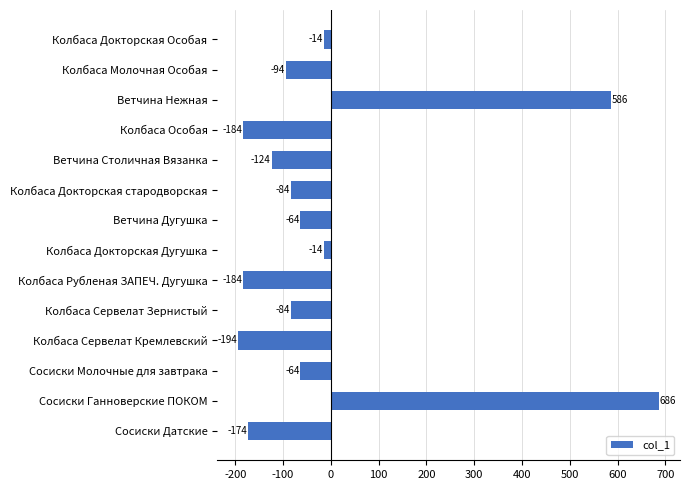

What is the minimum value shown in the chart?

-193.6